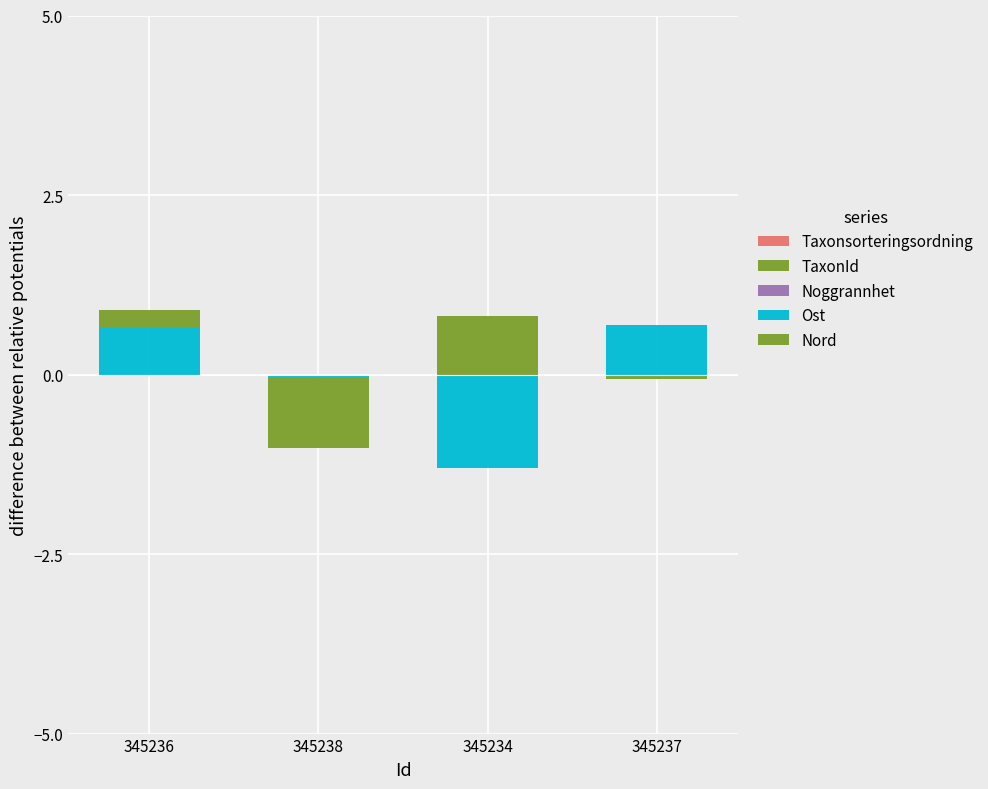

True or false: Nord has a value of 0.3 at 345236.

False